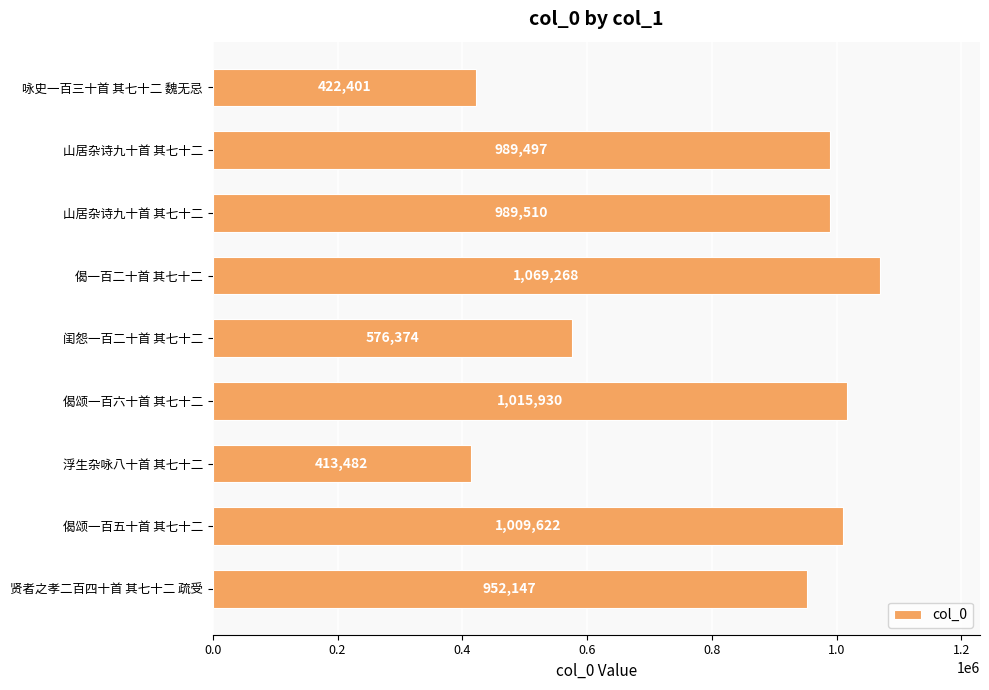

What is the sum of all values?

7438231